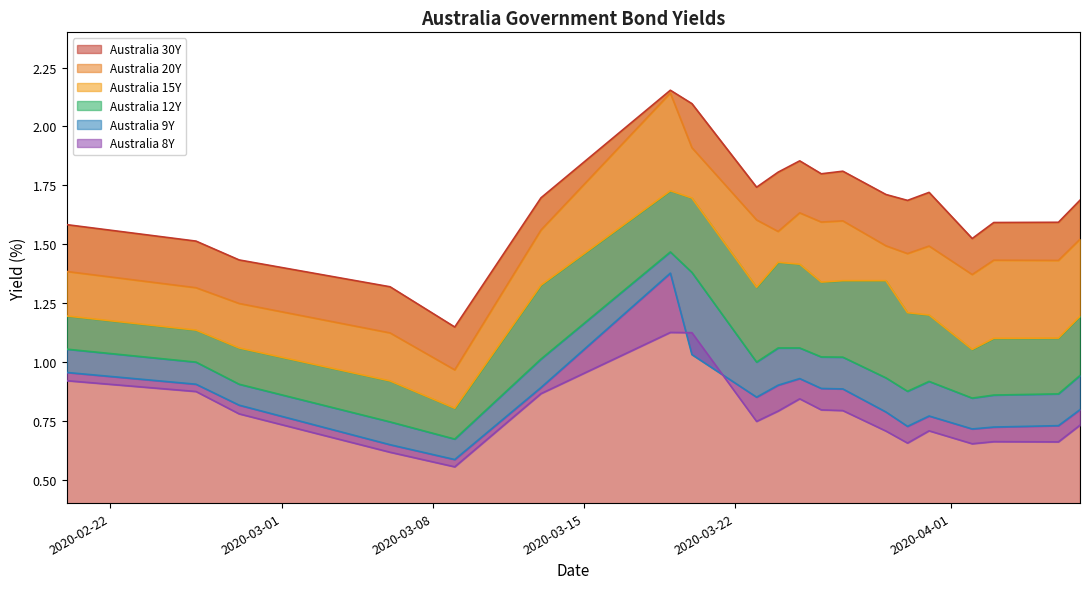

What is the average value of the Australia 9Y series?

0.8